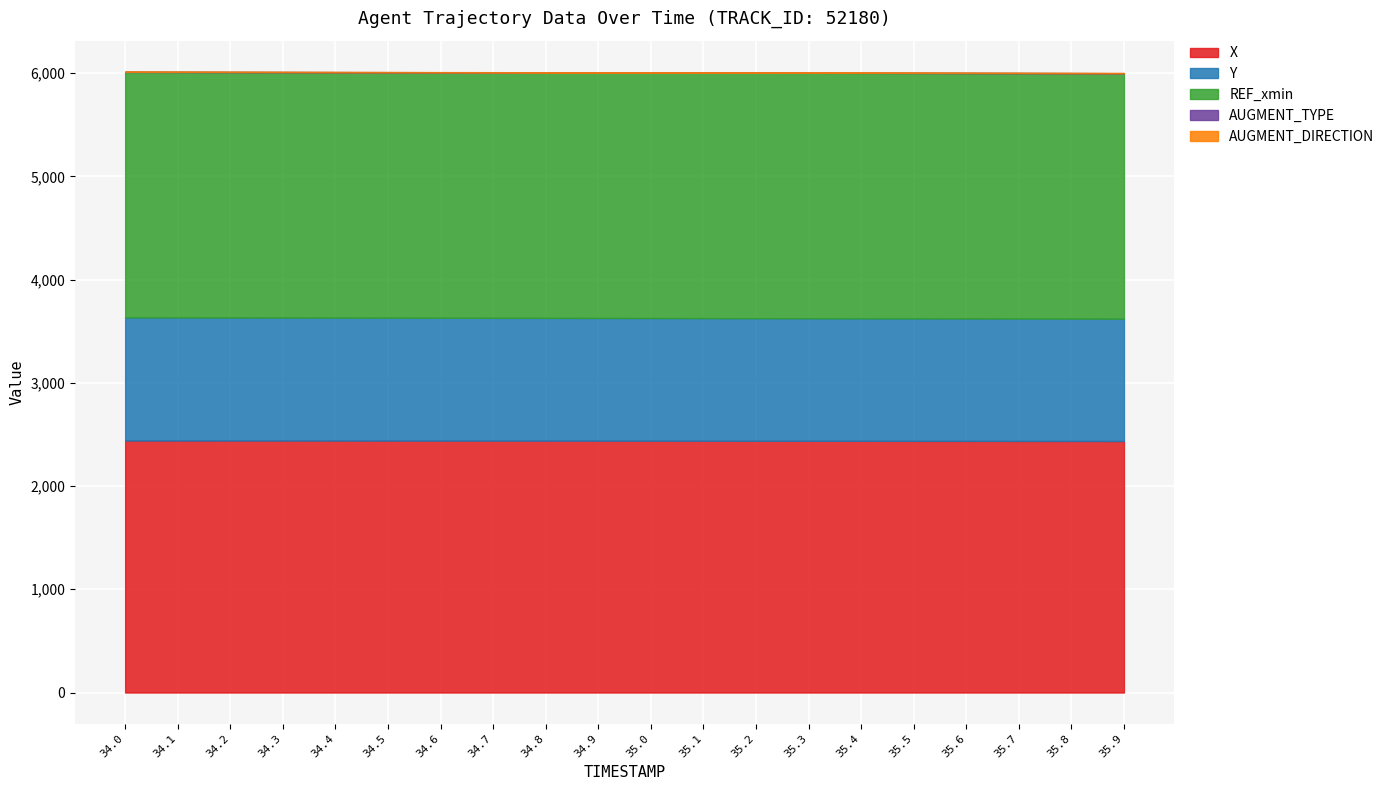

The X series shows 1700.7 at 34.3. True or false?

False